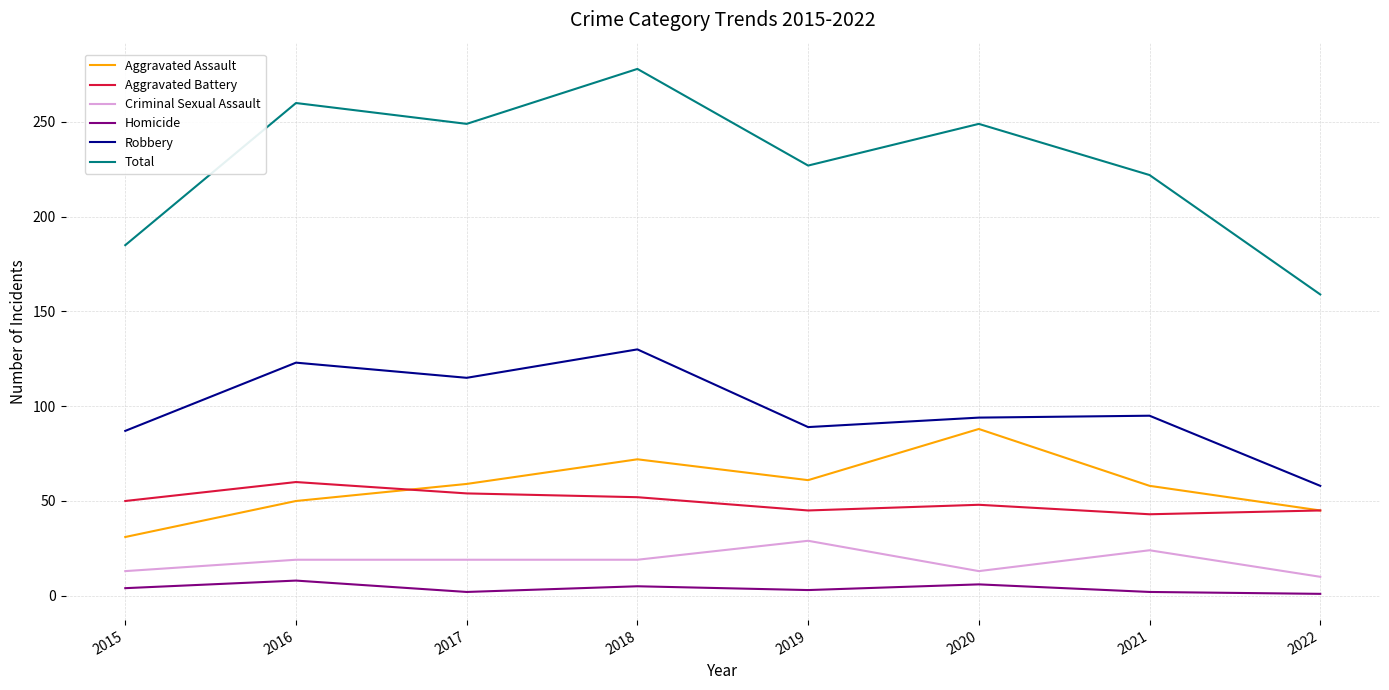

What is the total value across all series at 2017?

498